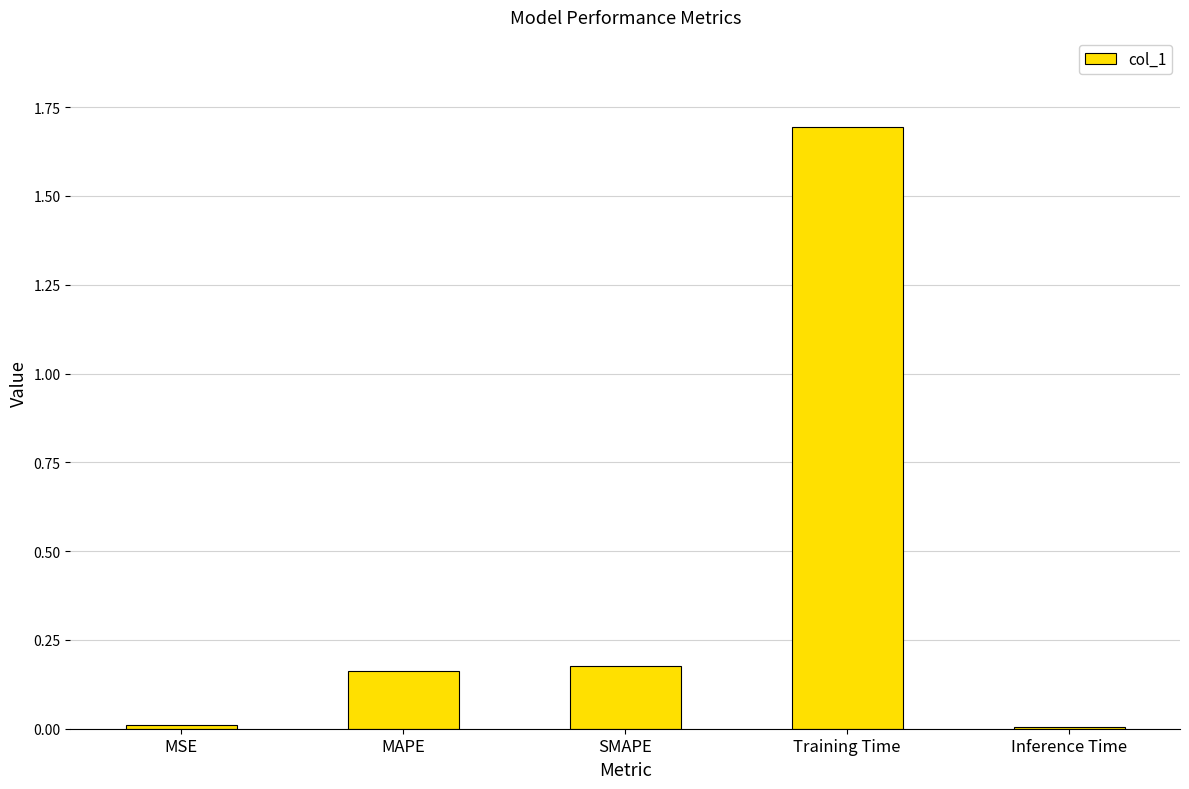

What is the label of the 4th bar from the left?

Training Time